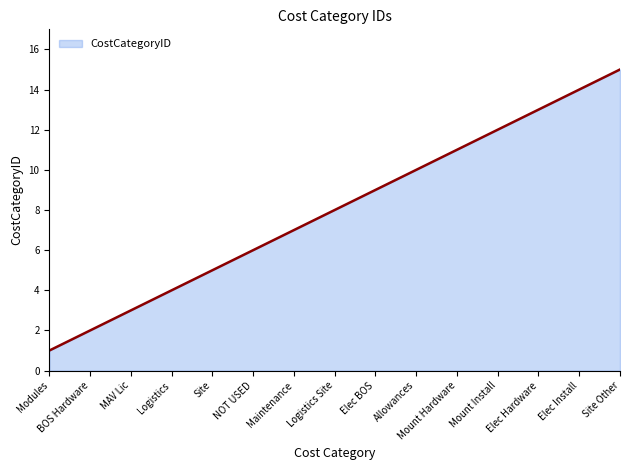

How many lines are shown in the chart?

1